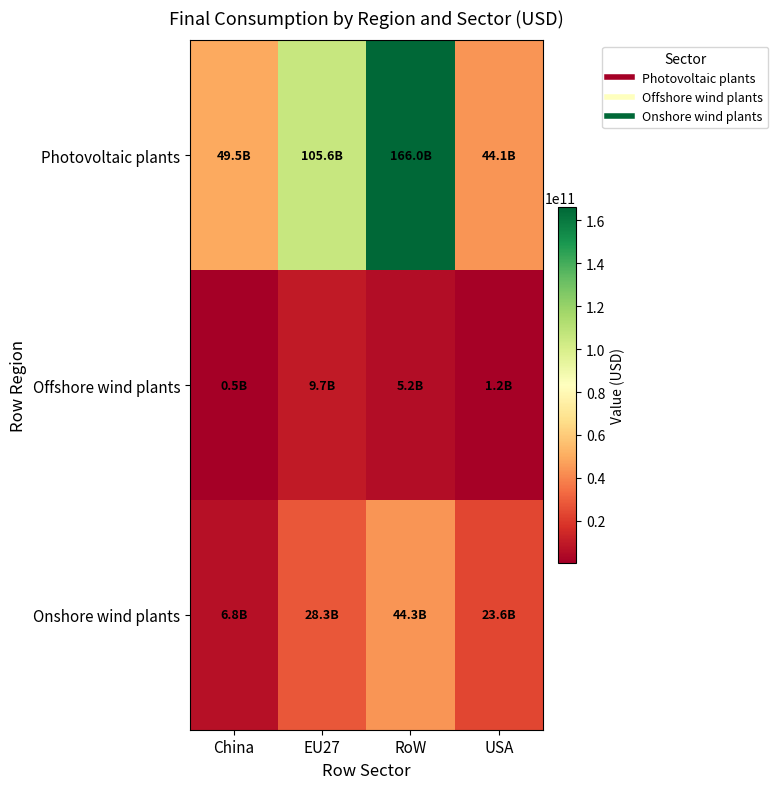

Between RoW and China, which is larger?

RoW